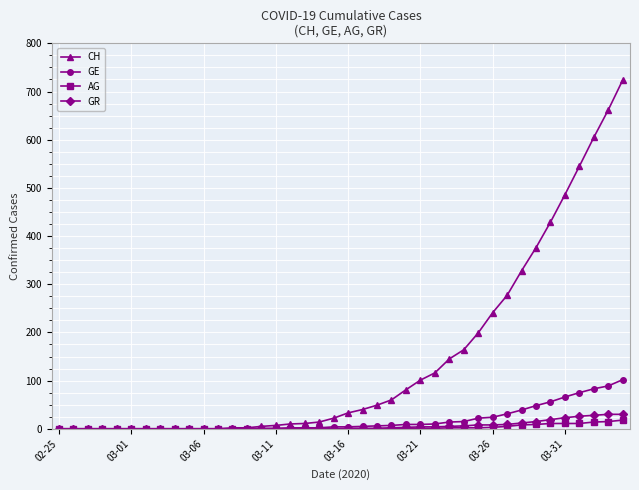

Which series has the largest range (max minus min)?

CH